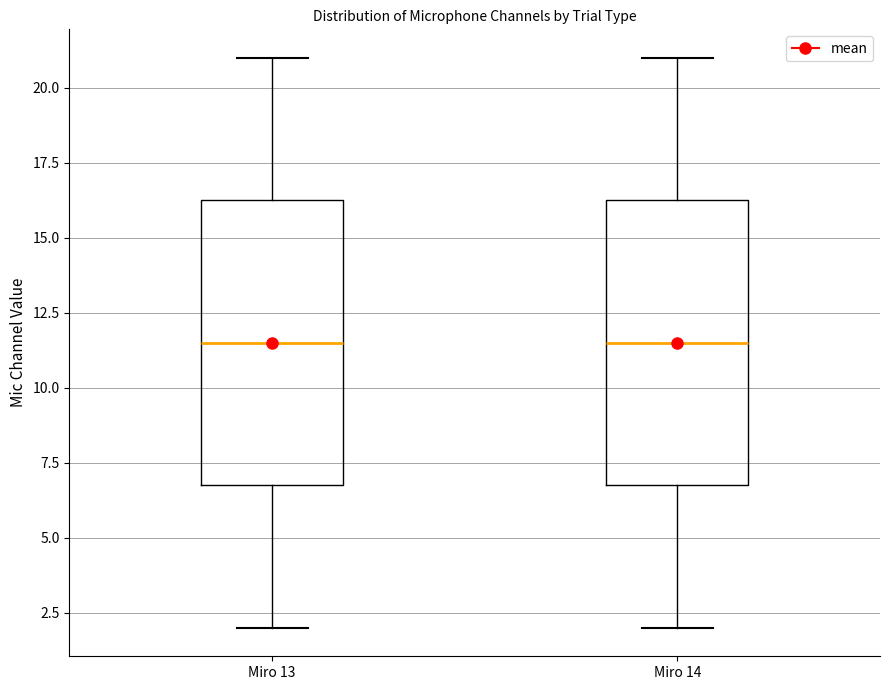

Reading left to right, transcribe this box plot: for each box, give where its median line is, the range the box spans, and where its two whiskers end, as read against the y-axis. The values are not printed on the chart, so give them approximately, as read against the axis.

Miro 13: median 11.5, box 7.0 to 16.5, whiskers 2.0 to 21.0
Miro 14: median 11.5, box 7.0 to 16.5, whiskers 2.0 to 21.0